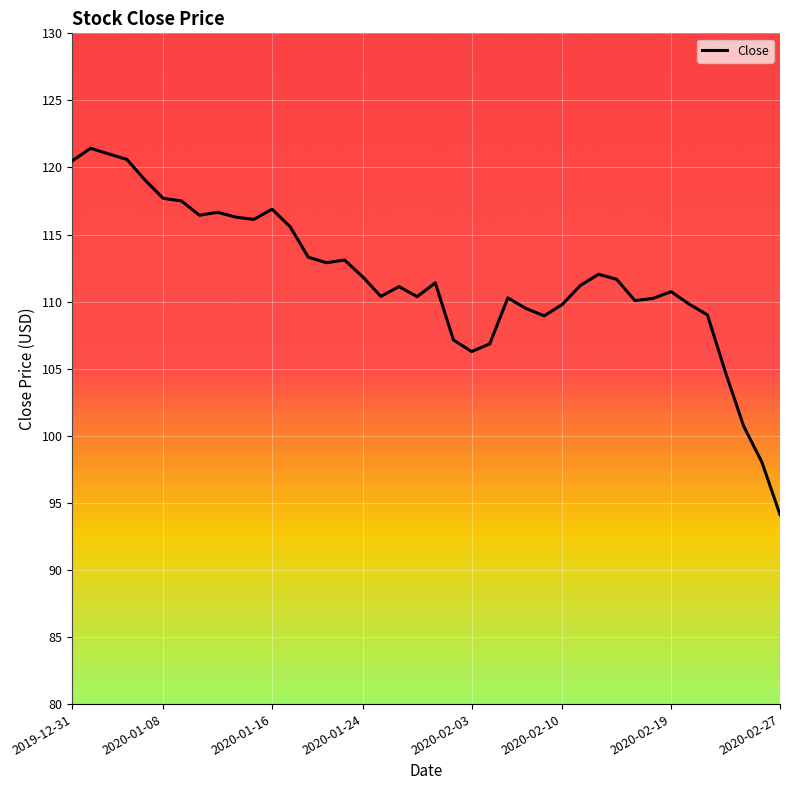

How many lines are shown in the chart?

1